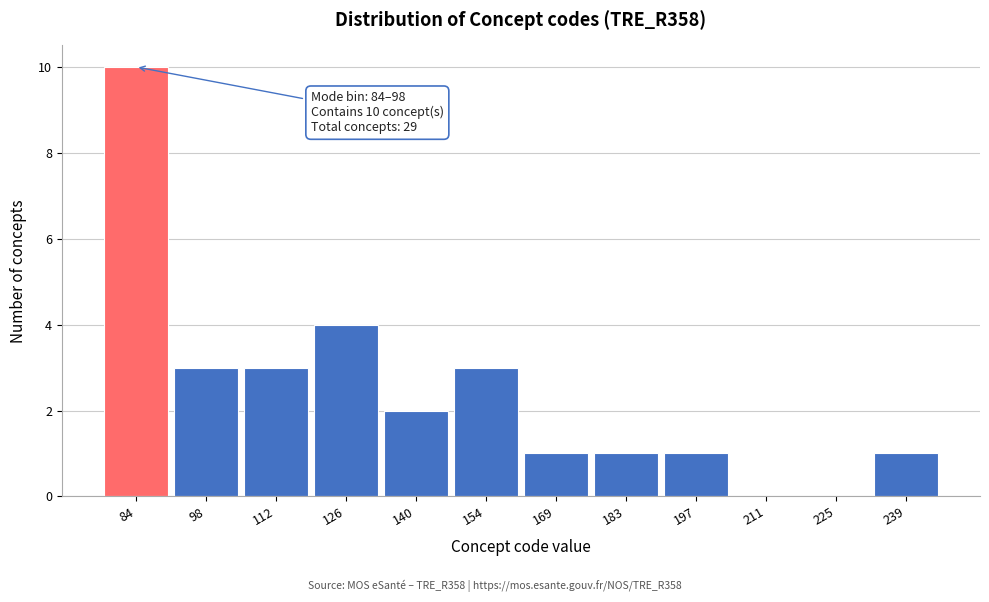

Reading left to right, extract all data points from this chart.

84=10	98=3	112=3	126=4	140=2	154=3	169=1	183=1	197=1	211=0	225=0	239=1